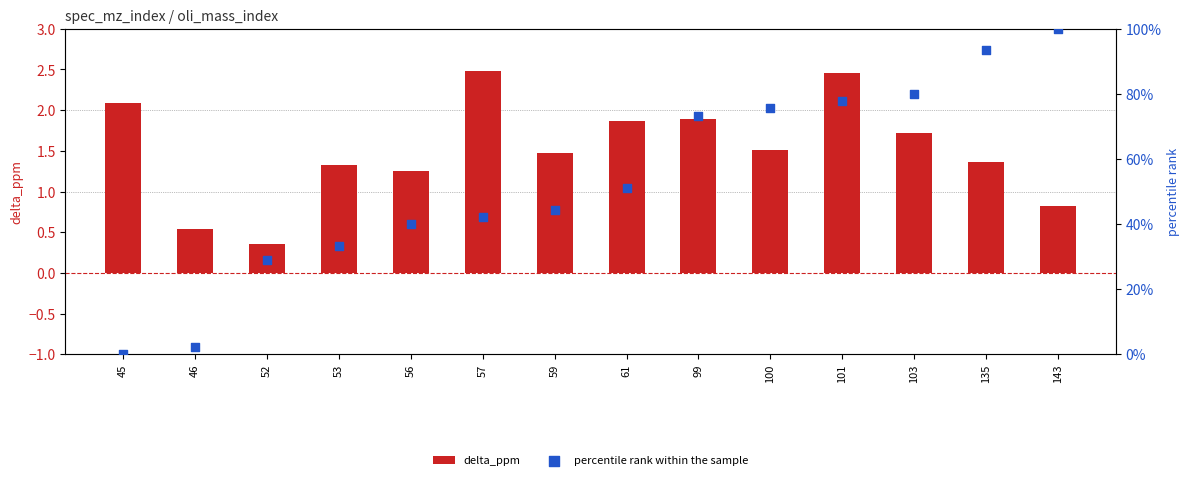

Which series contains the lowest Y value?

percentile rank within the sample